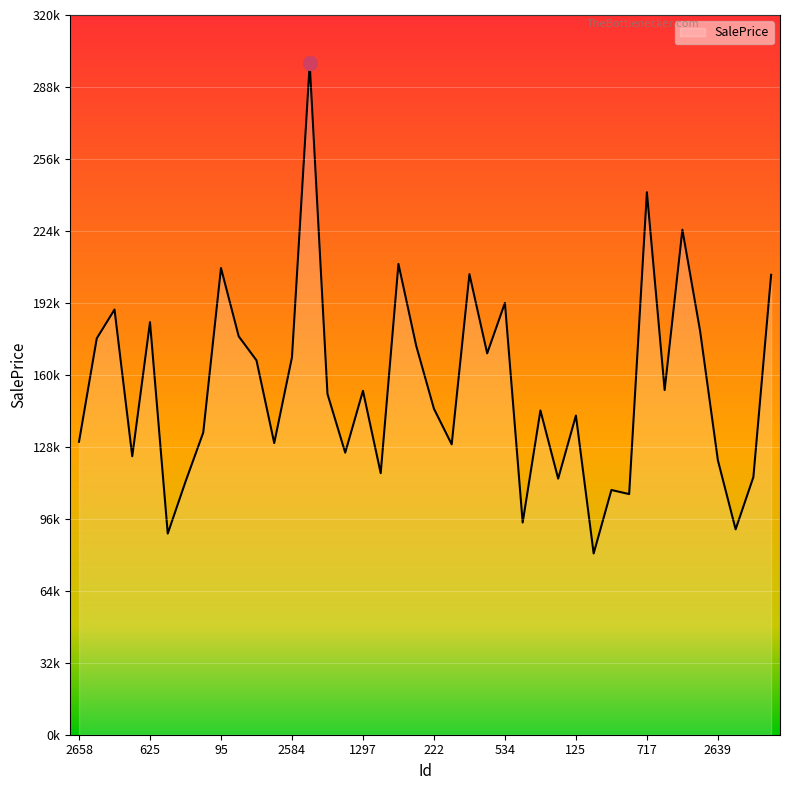

Which category has the lowest value across all series?

1904